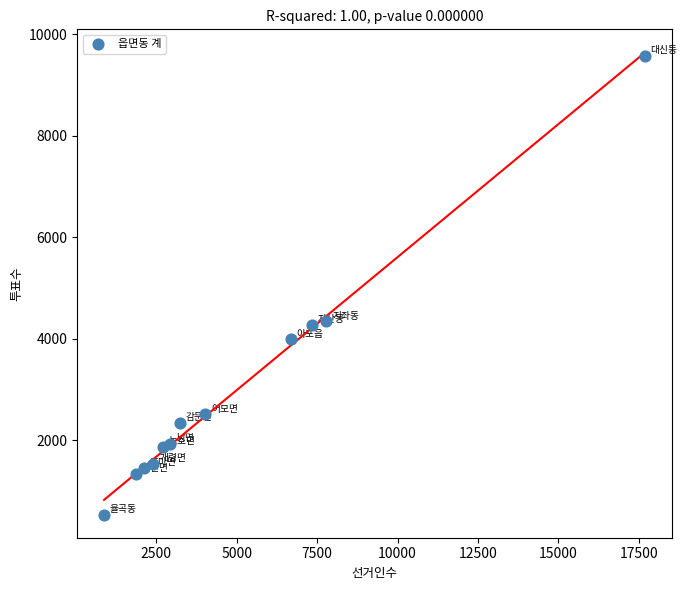

What is the average X value?

4973